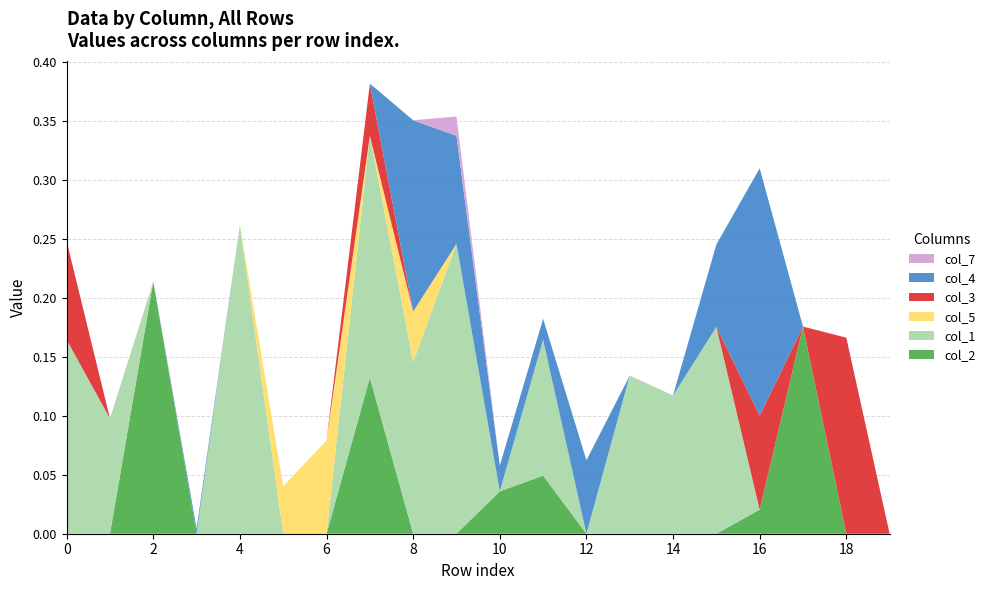

True or false: col_2 has a value of -0.1 at 14.

False